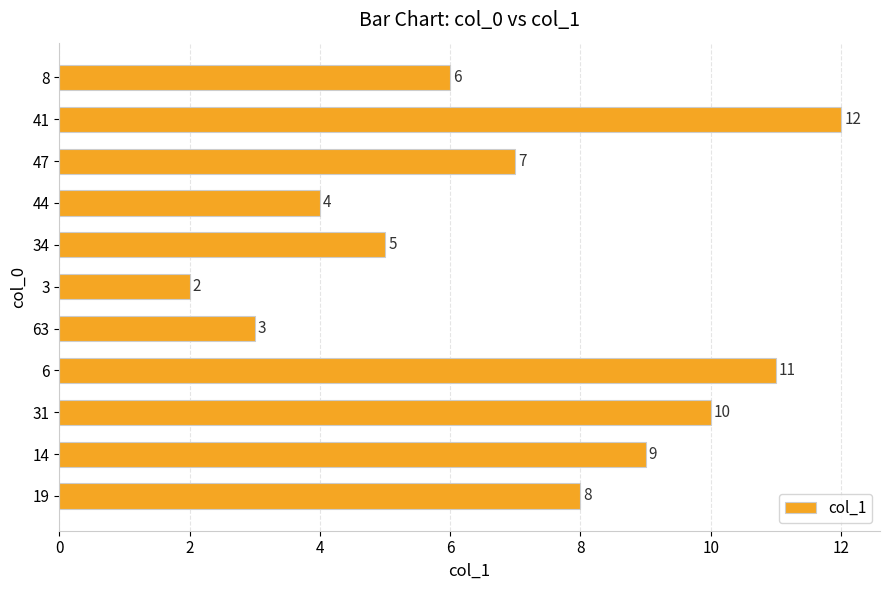

What is the sum of all values?

77